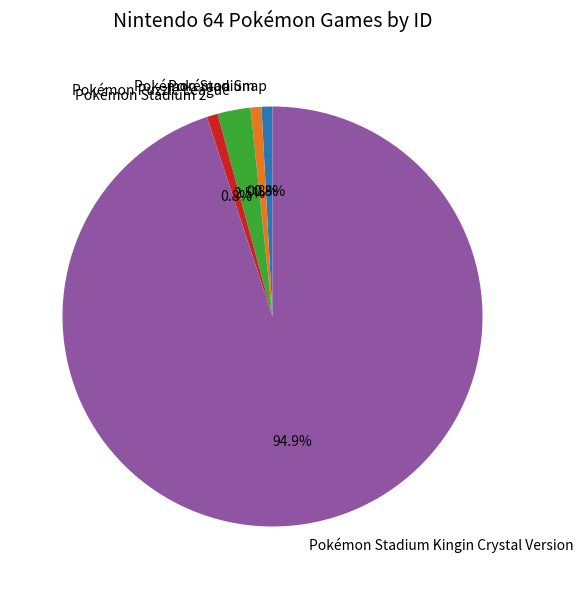

Which slice represents more than half of the pie?

Pokémon Stadium Kingin Crystal Version